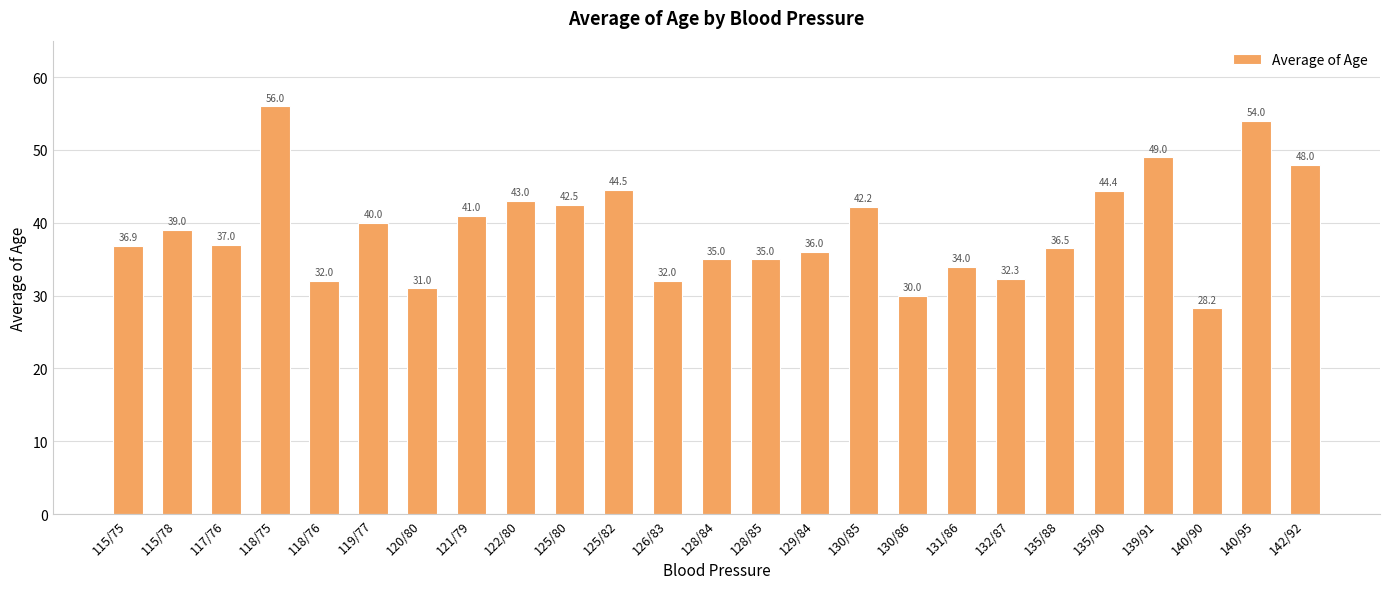

Where does the data first go above 37?

115/78